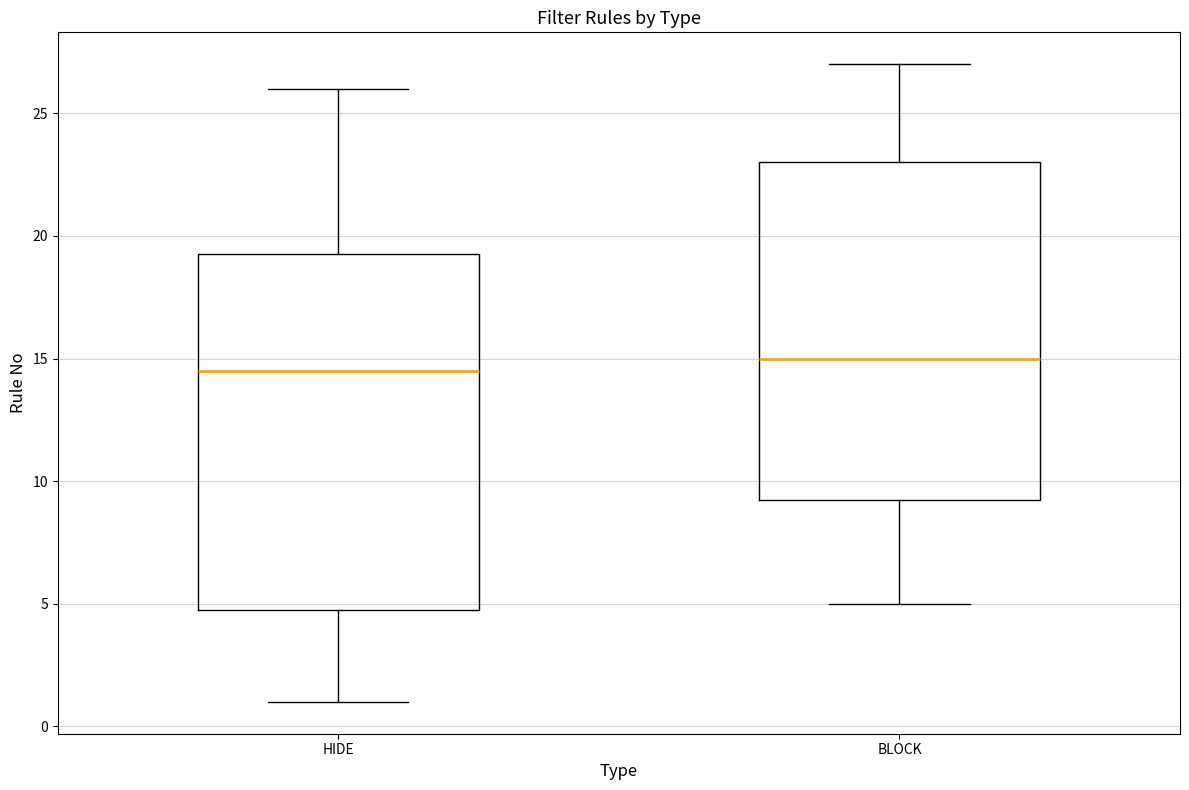

Where is the lower edge of the box for HIDE on the y-axis? The values are not printed on the chart, so give them approximately, as read against the axis.

5.0